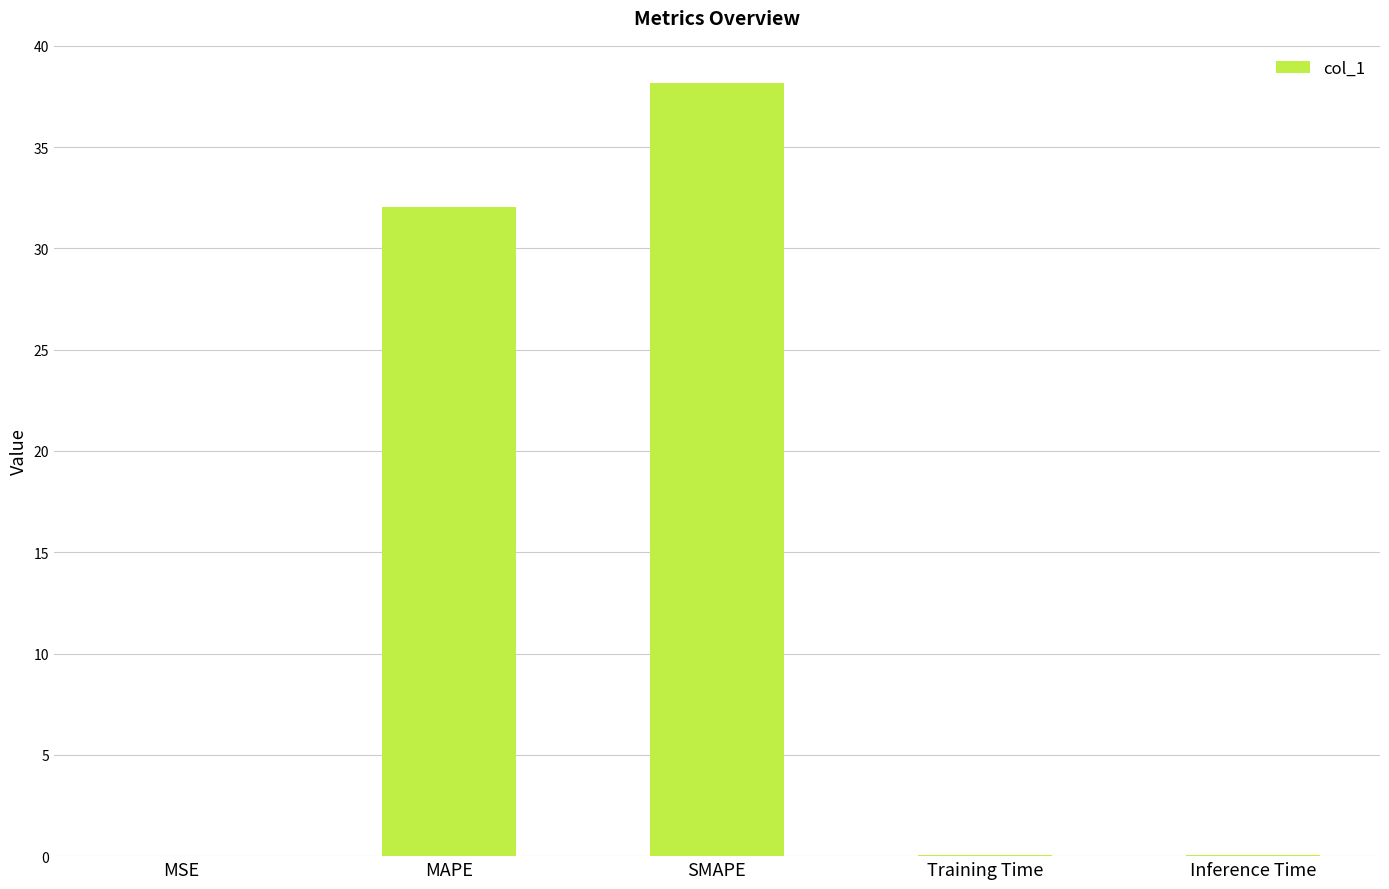

What is the sum of all values?

70.3